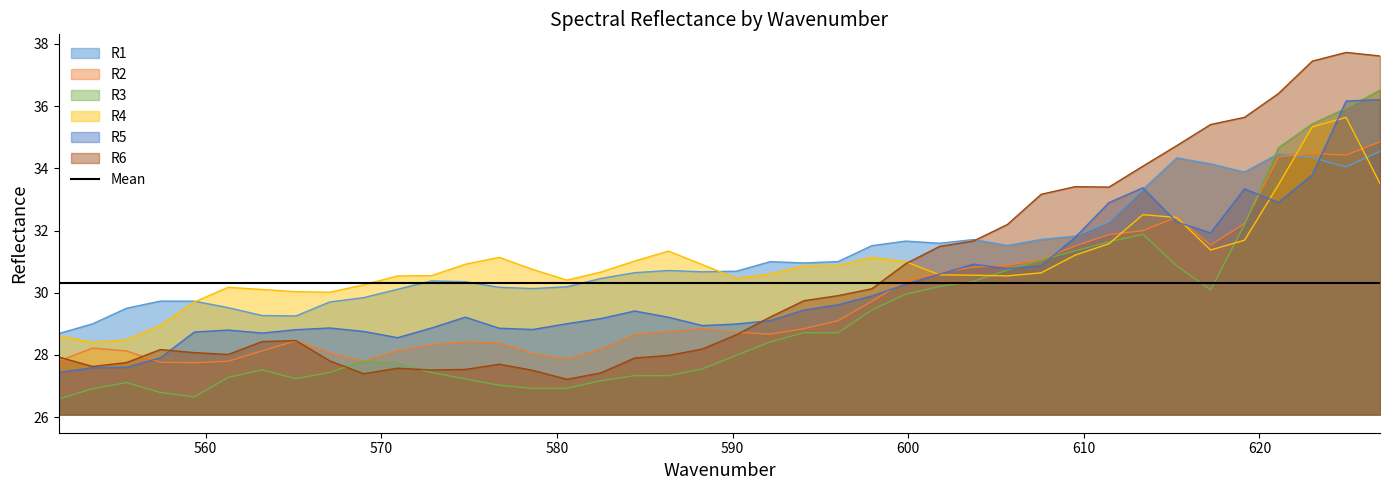

What is the highest value of the R2 series?

34.8